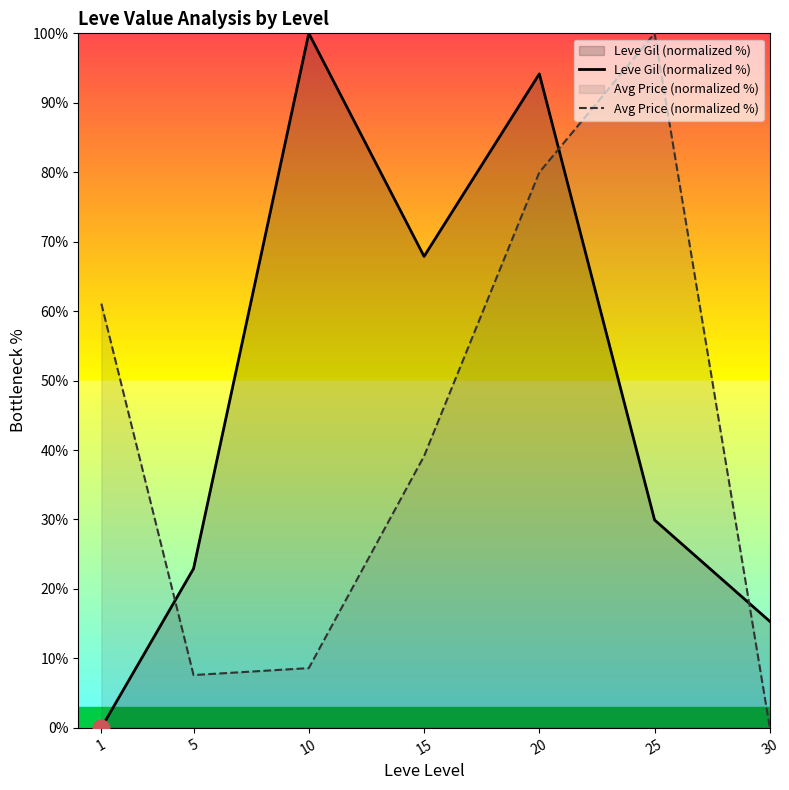

How many series are shown in this chart?

2